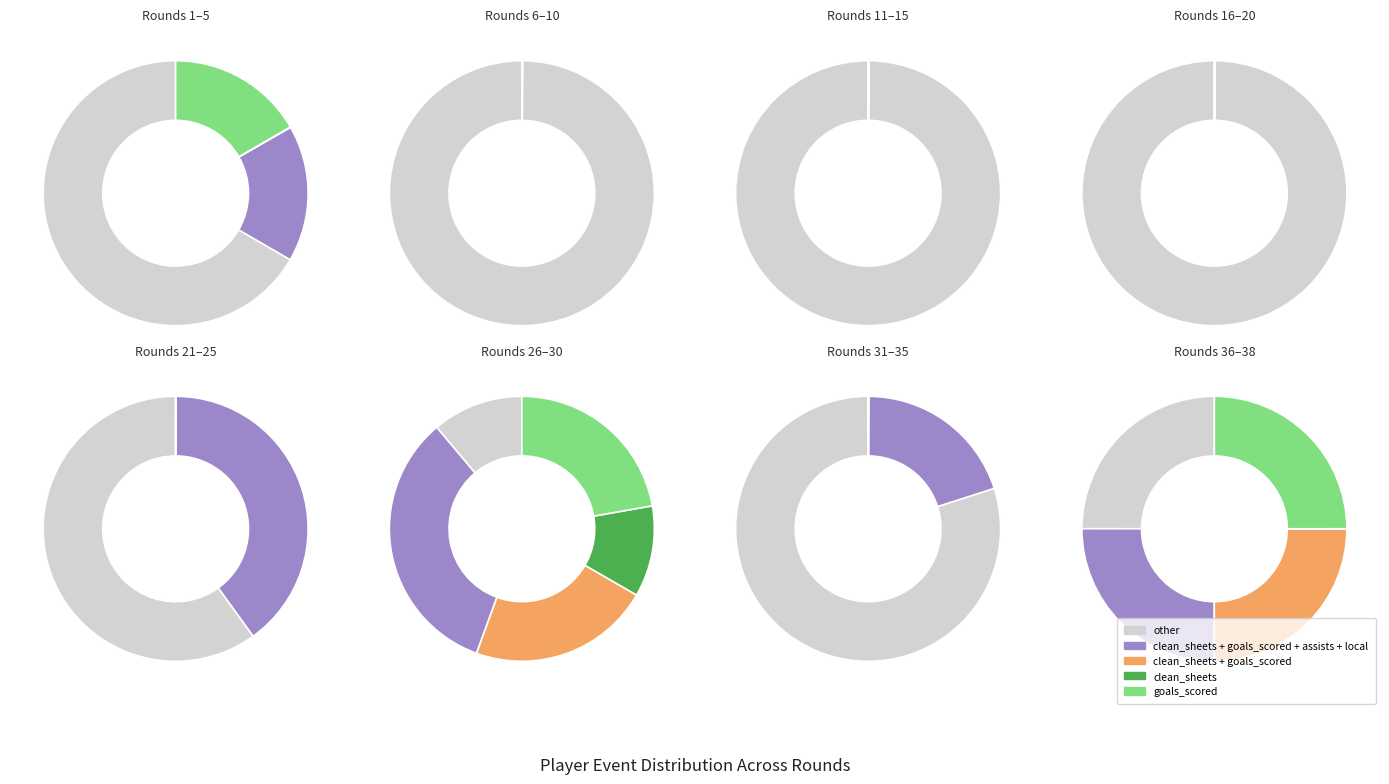

Is it true that Round 15 is 0% of the pie?

True